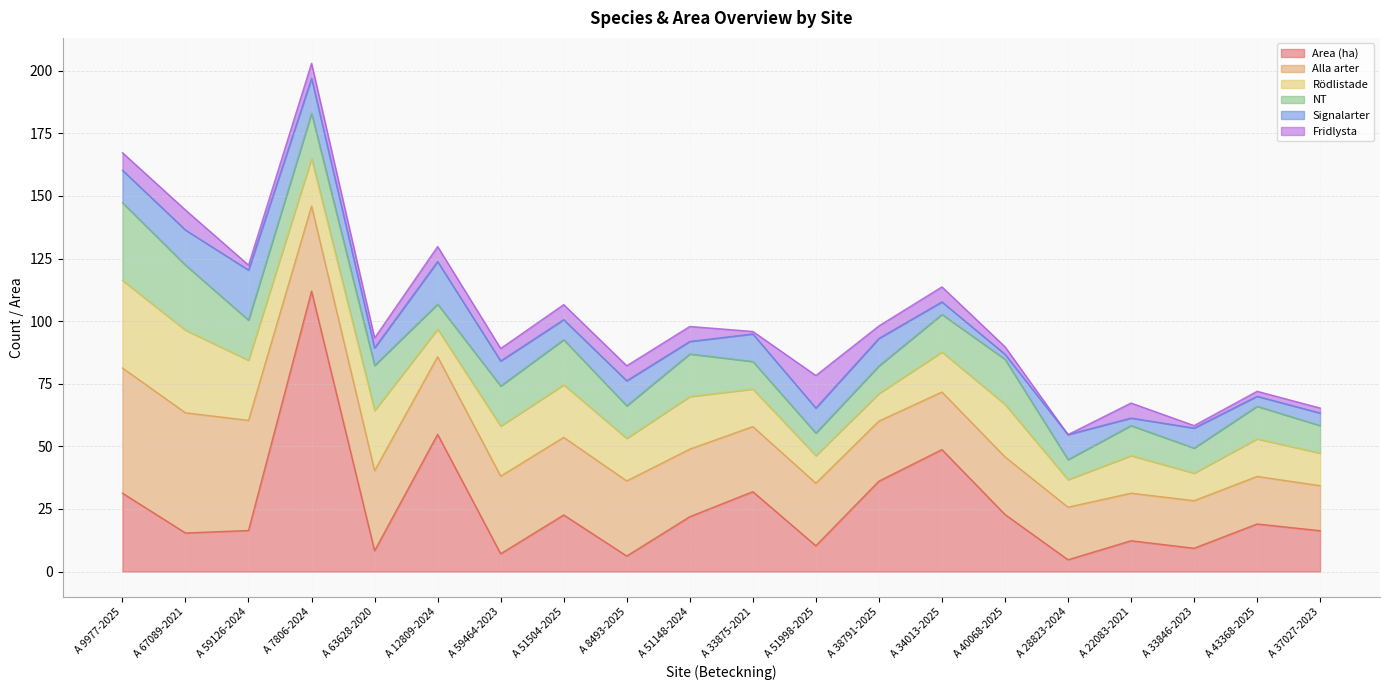

Which has a higher value, A 51504-2025 or A 7806-2024?

A 7806-2024